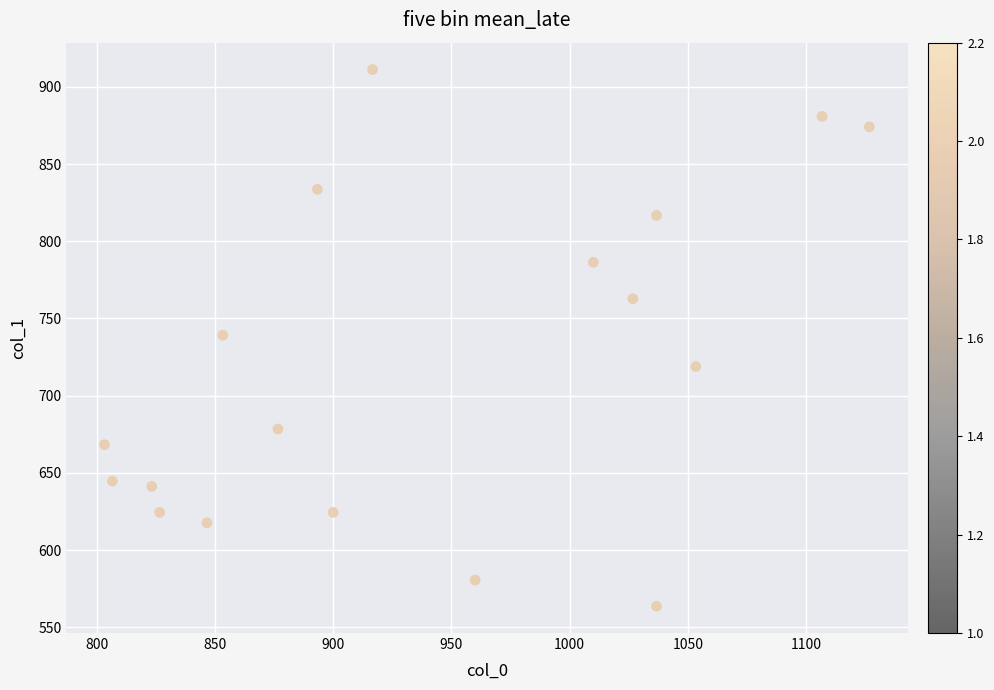

What is the range of Y values (max minus min)?

347.6